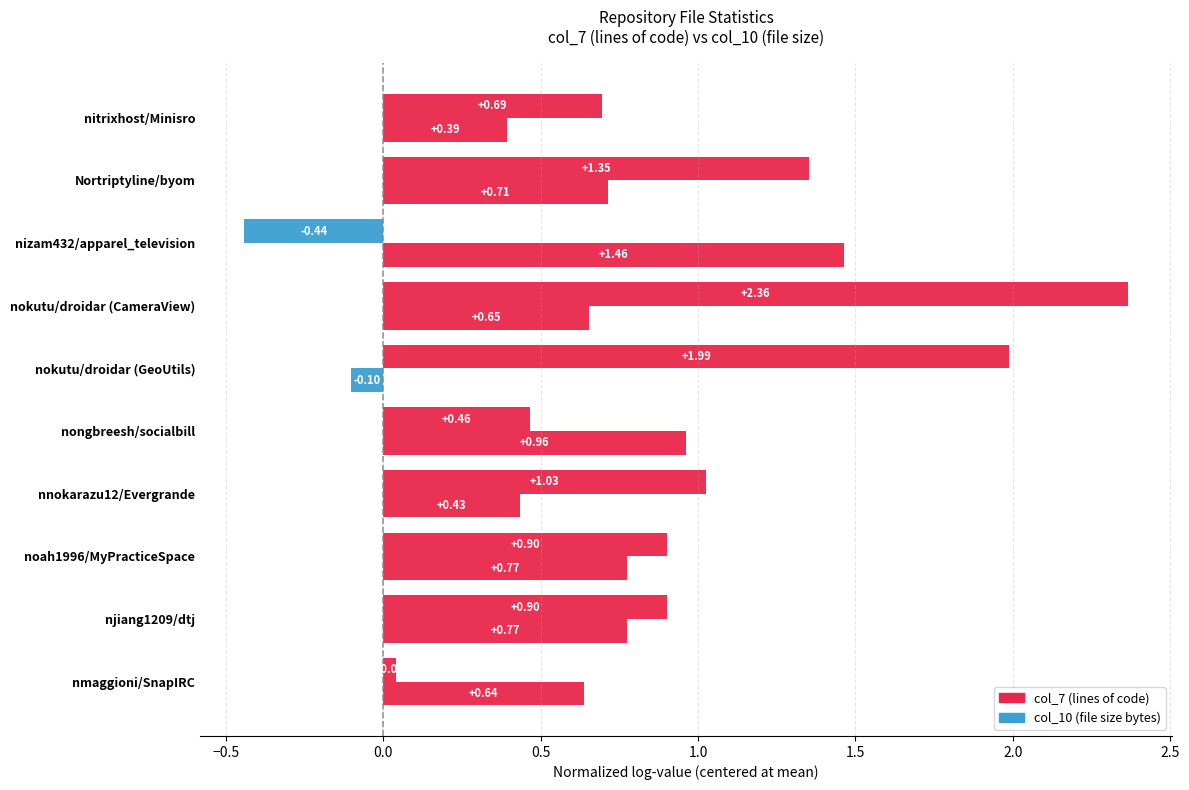

Rank the series by their maximum value, from highest to lowest.

col_7 (lines of code), col_10 (file size bytes)